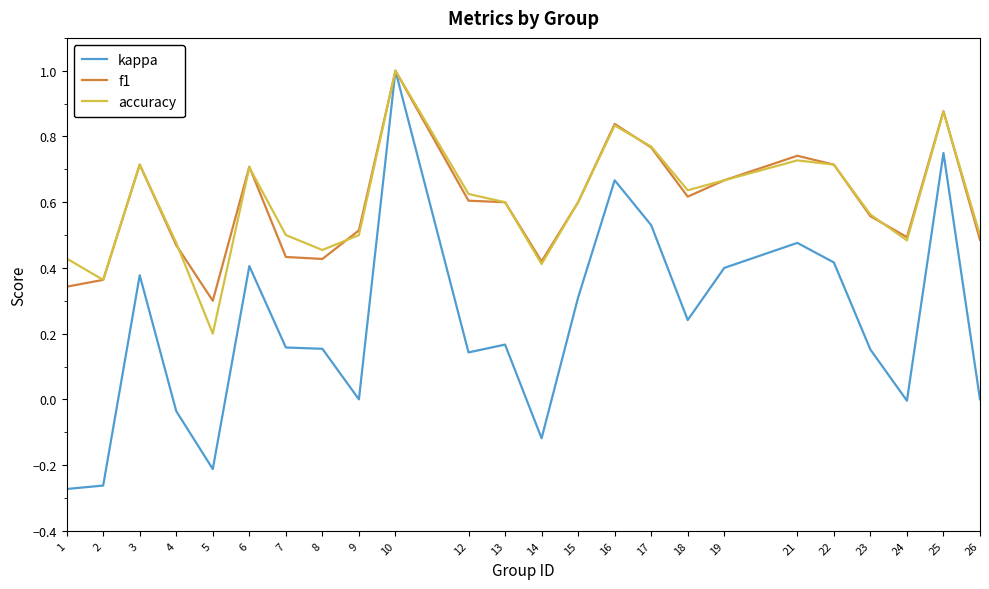

How many interior local valleys does the accuracy series have?

6